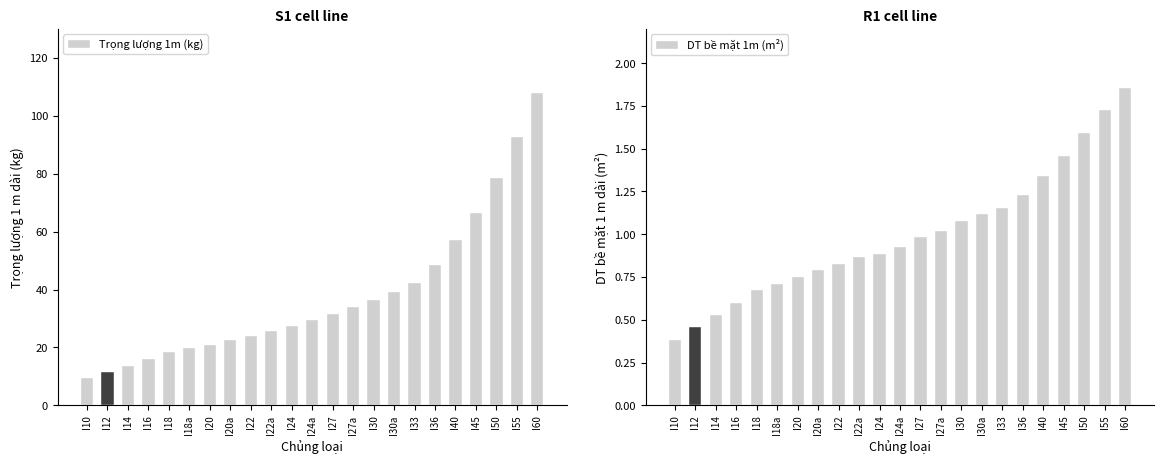

At which category is the sum across all series the highest?

I60